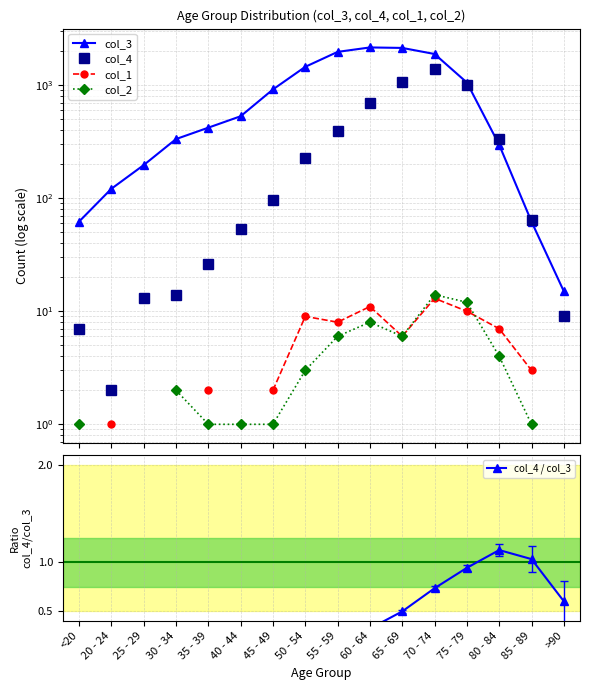

Where is col_3 nearest to the value 1083?

75 - 79